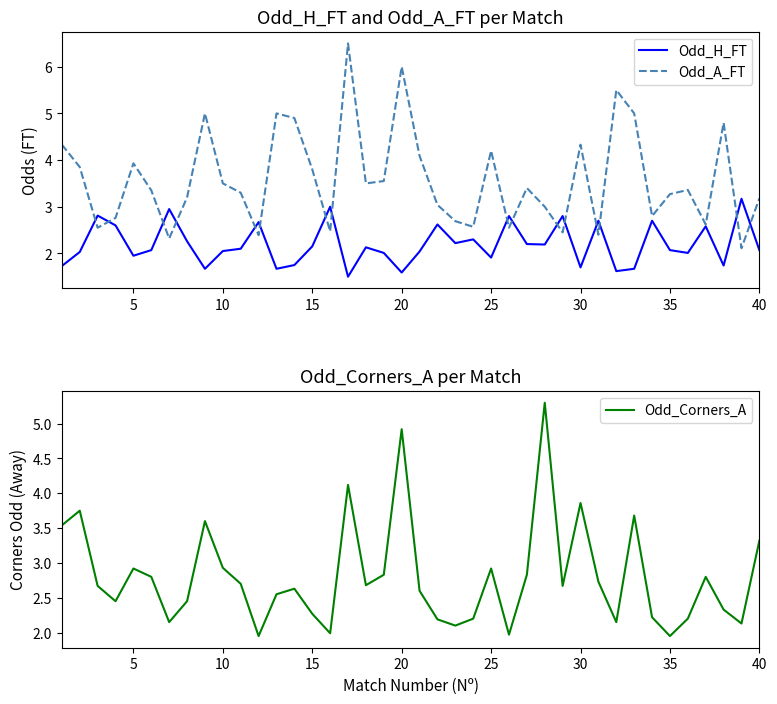

Reading left to right, extract all data points from this chart.

Odd_H_FT: 1.7	2.0	2.8	2.6	1.9	2.1	3.0	2.3	1.7	2.0	2.1	2.7	1.7	1.8	2.1	3.0	1.5	2.1	2.0	1.6	2.0	2.6	2.2	2.3	1.9	2.8	2.2	2.2	2.8	1.7	2.7	1.6	1.7	2.7	2.1	2.0	2.6	1.7	3.2	2.1
Odd_A_FT: 4.3	3.9	2.5	2.8	3.9	3.4	2.3	3.2	5.0	3.5	3.3	2.4	5.0	4.9	3.8	2.5	6.5	3.5	3.5	6.0	4.1	3.0	2.7	2.6	4.2	2.5	3.4	3.0	2.5	4.3	2.4	5.5	5.0	2.8	3.3	3.4	2.6	4.8	2.1	3.2
Odd_Corners_A: 3.5	3.8	2.7	2.5	2.9	2.8	2.1	2.5	3.6	2.9	2.7	1.9	2.5	2.6	2.3	2.0	4.1	2.7	2.8	4.9	2.6	2.2	2.1	2.2	2.9	2.0	2.8	5.3	2.7	3.9	2.7	2.1	3.7	2.2	1.9	2.2	2.8	2.3	2.1	3.3